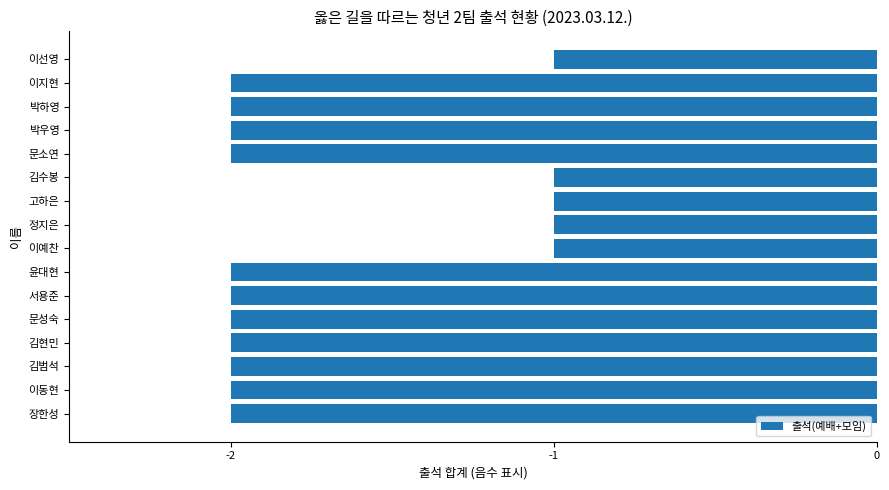

The chart shows a value of -3 at 윤대현. True or false?

False